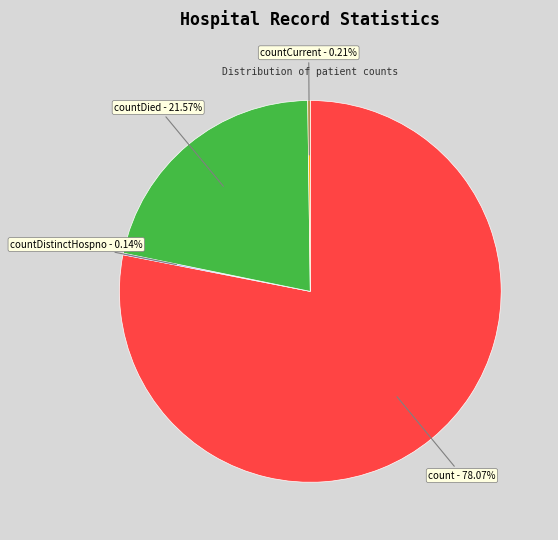

Does any single category account for the majority?

Yes